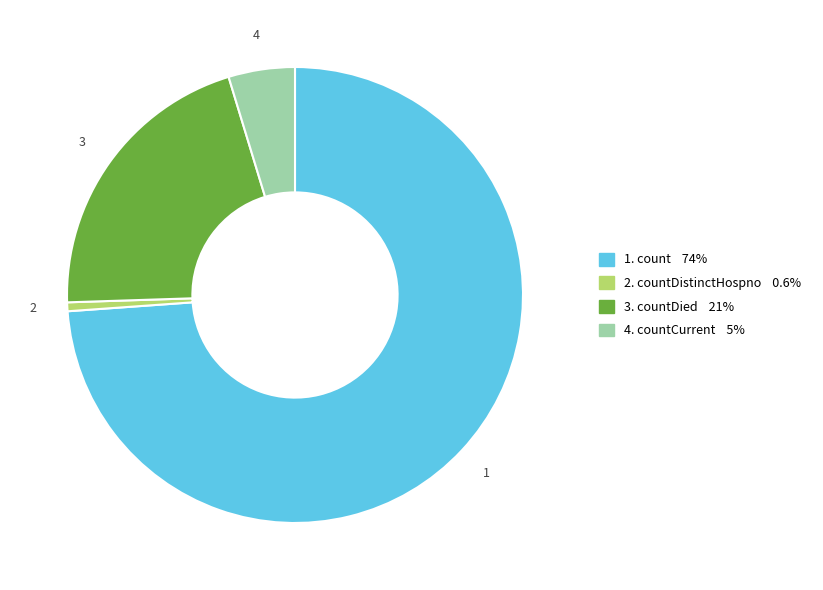

Is there a majority slice in this chart?

Yes